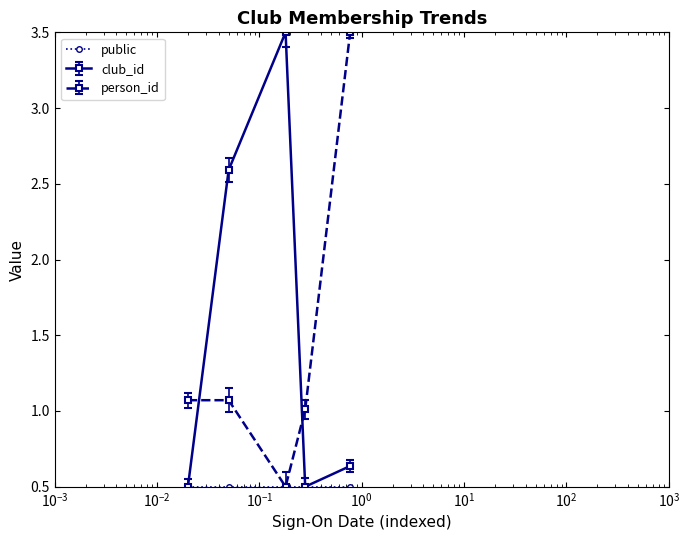

What is the maximum value shown in the chart?

3.5